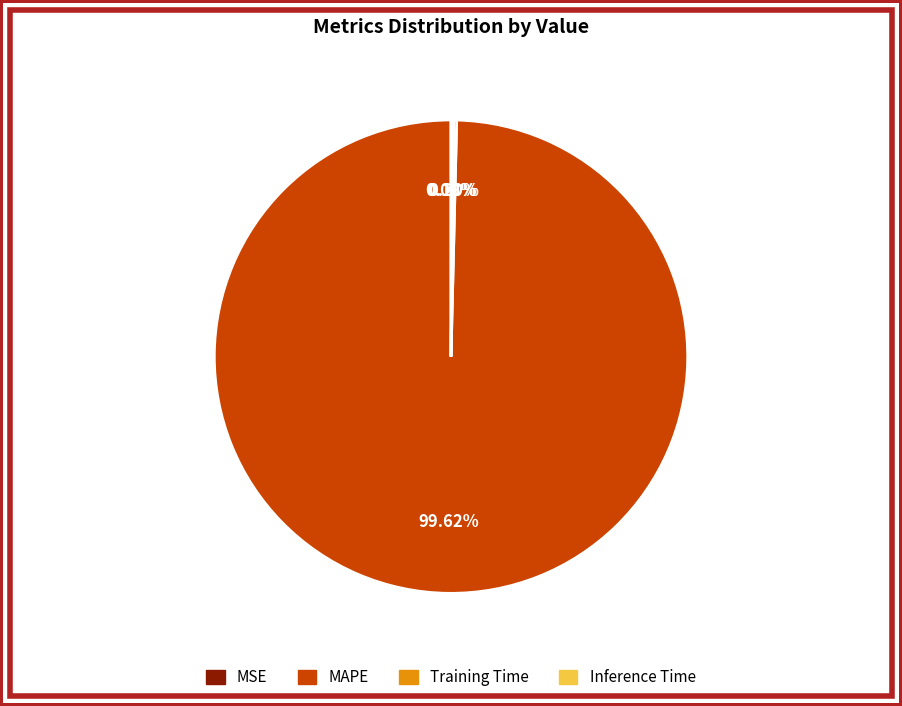

Which category has the biggest portion of the pie?

MAPE